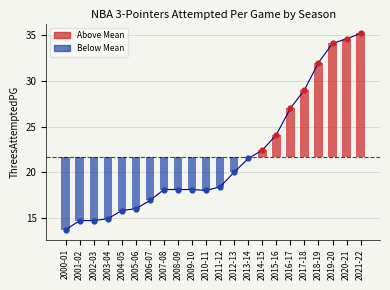

Between 2010-11 and 2014-15, which is larger?

2014-15